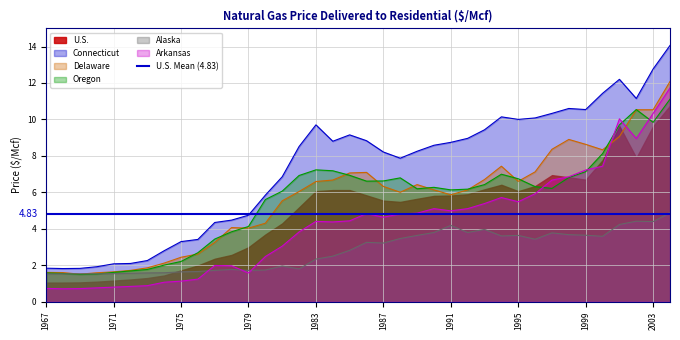

What is the spread (max minus min) of values at 1971?

1.3